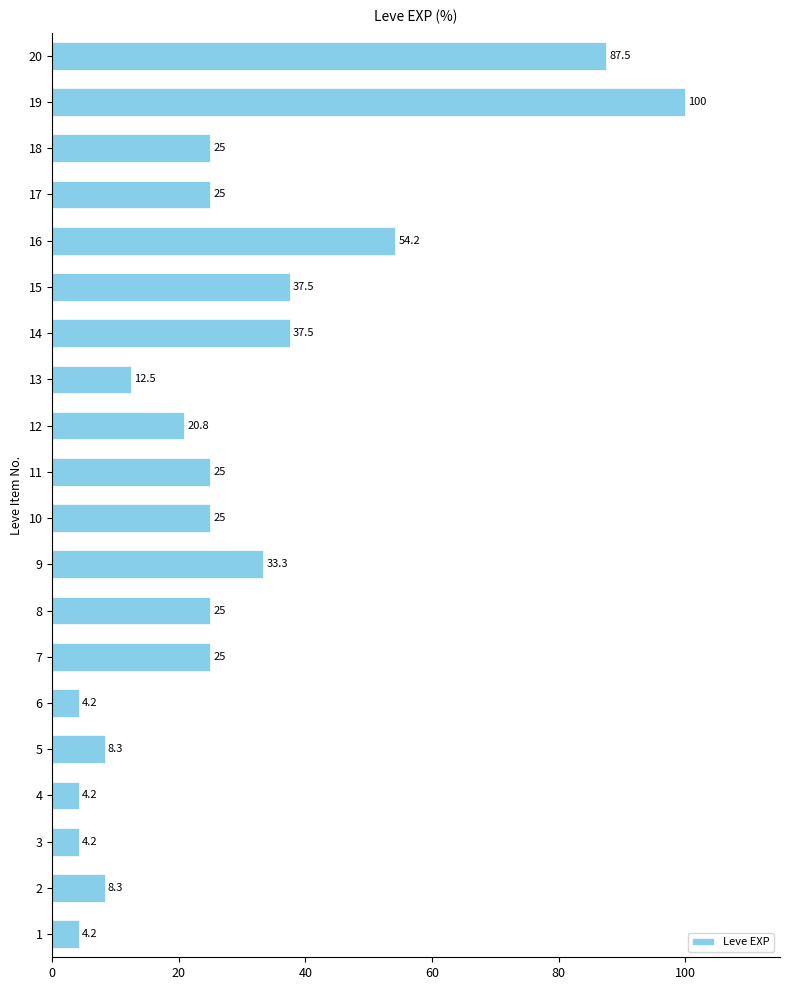

Reading top to bottom, list all the values displayed in this chart.

87.5	100.0	25.0	25.0	54.2	37.5	37.5	12.5	20.8	25.0	25.0	33.3	25.0	25.0	4.2	8.3	4.2	4.2	8.3	4.2